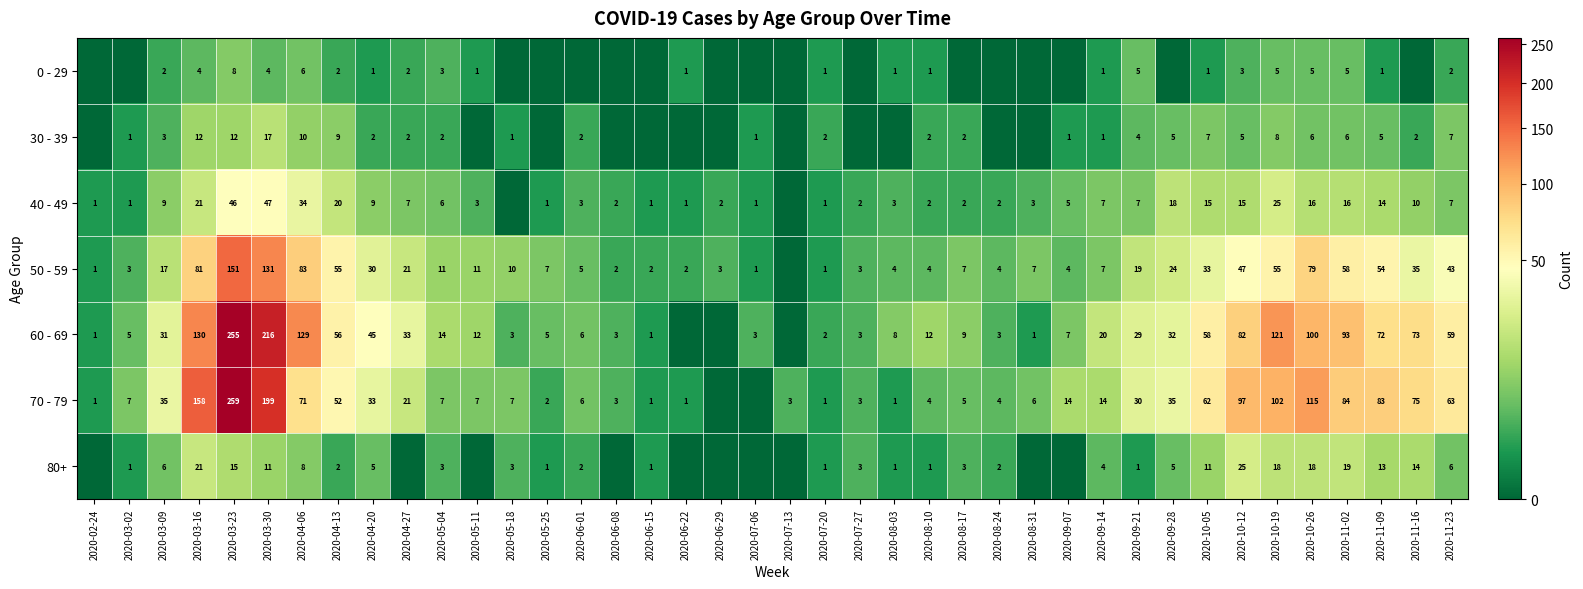

How many categories are shown in the chart?

40